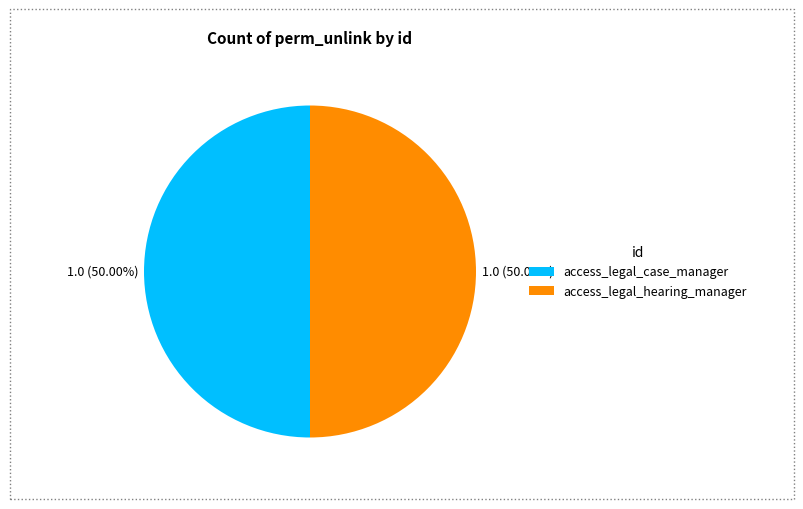

What is the ratio of the value at access_legal_case_manager to the value at access_legal_hearing_manager?

1.0